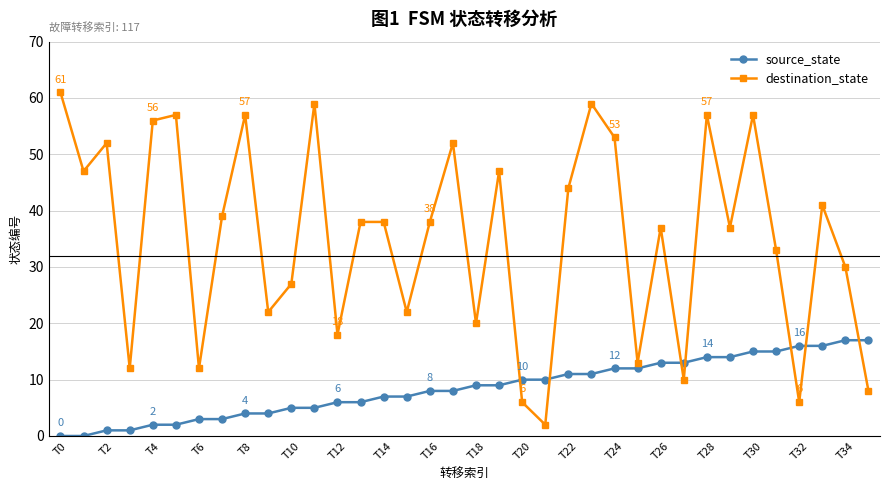

How many intersections are there between source_state and destination_state?

7